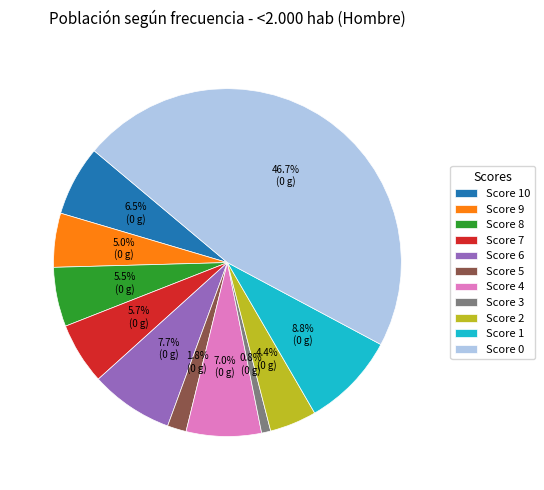

What is the ratio of the value at Score 1 to the value at Score 4?

1.3